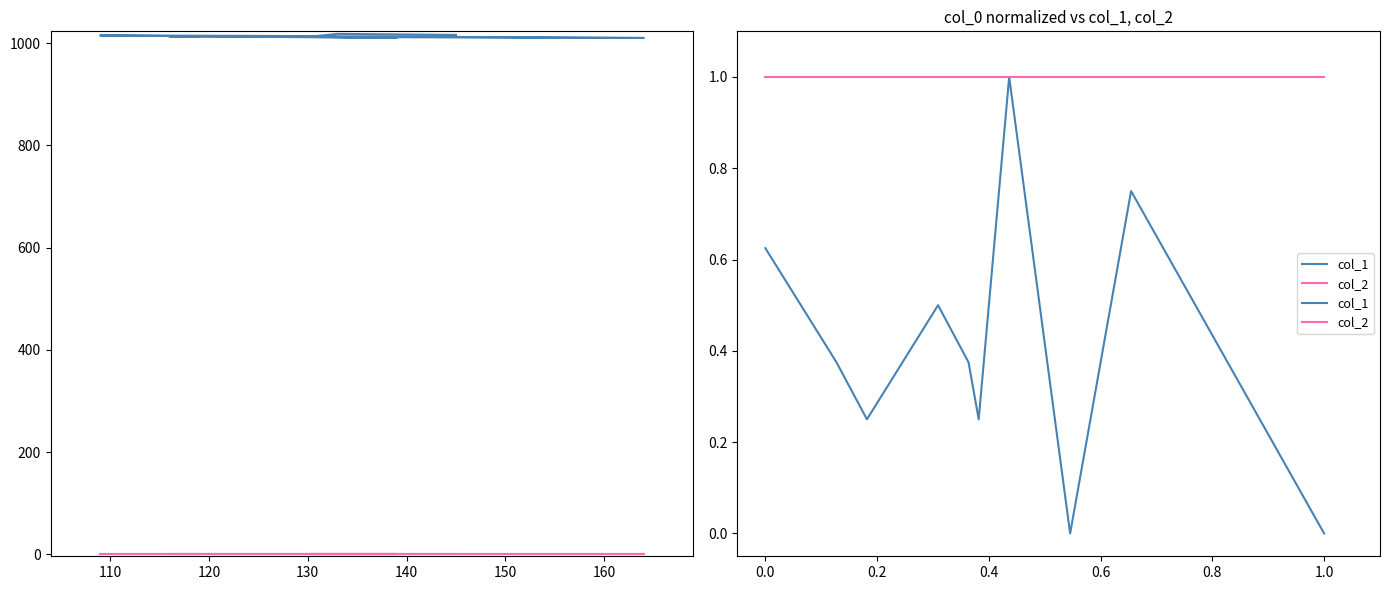

True or false: col_2 has a value of 0.5 at 120.

False